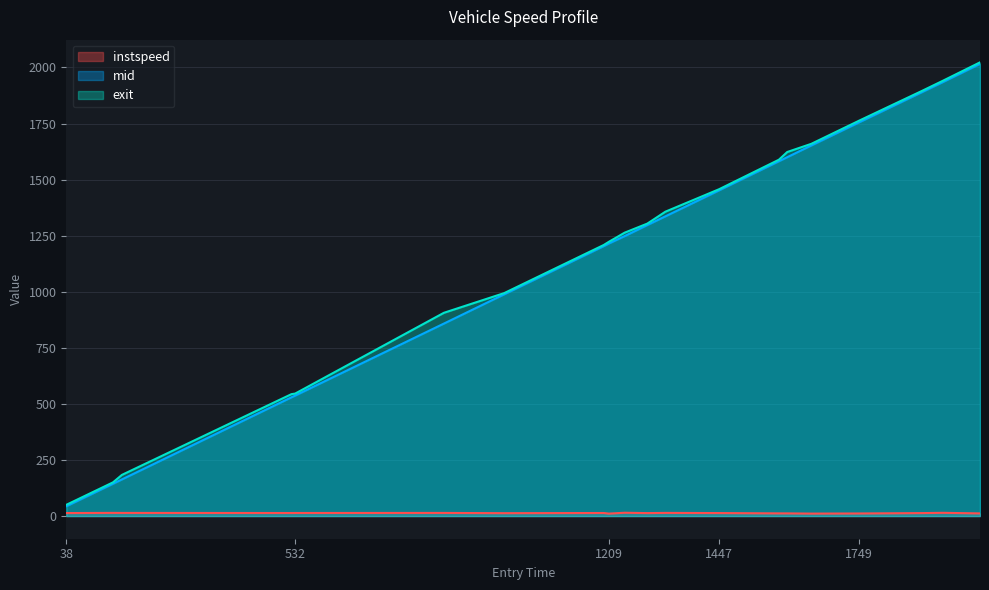

True or false: instspeed and exit cross at least once.

False